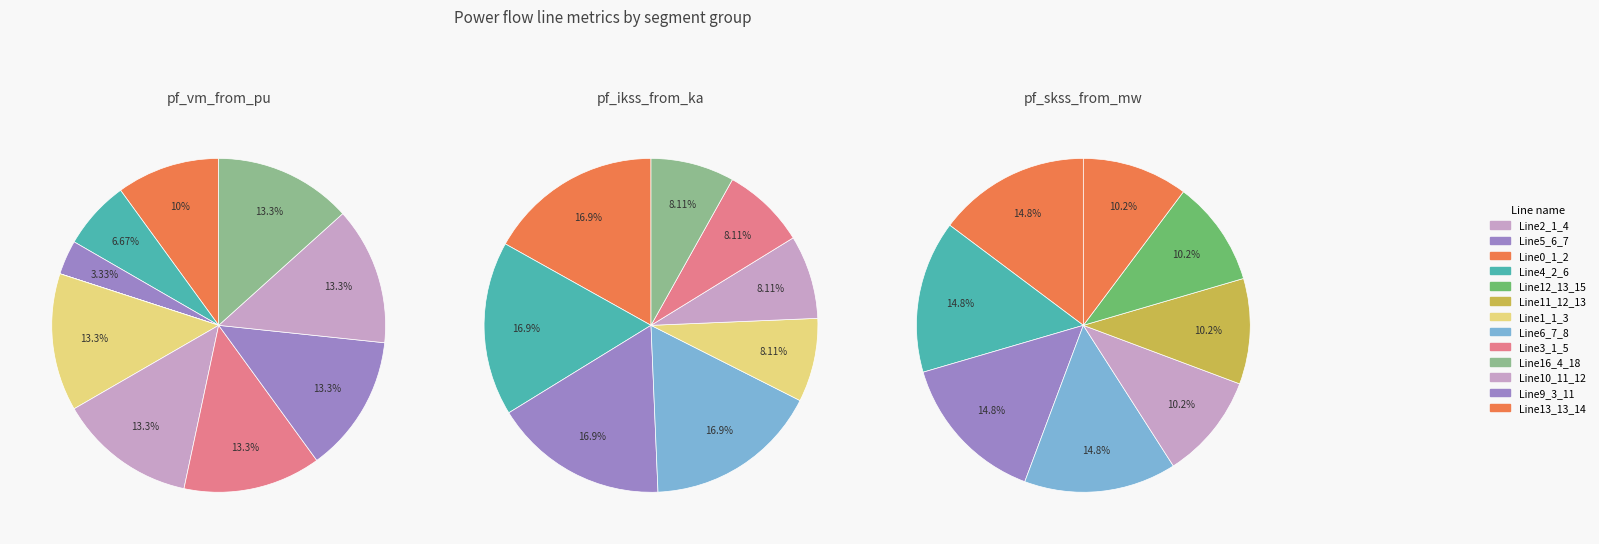

To the nearest percent, what percentage of the pie is Line5_6_7?

17%